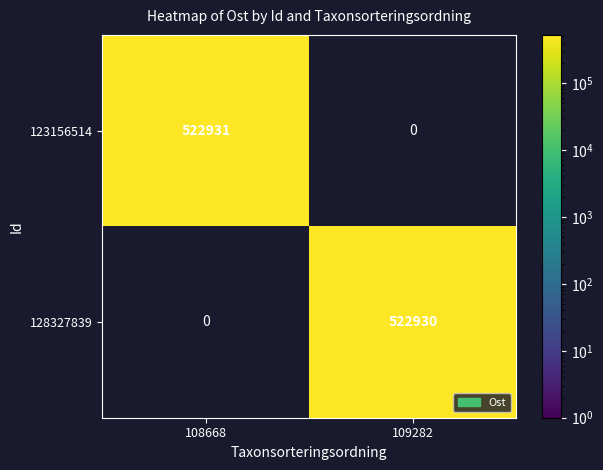

How many categories are shown in the chart?

2